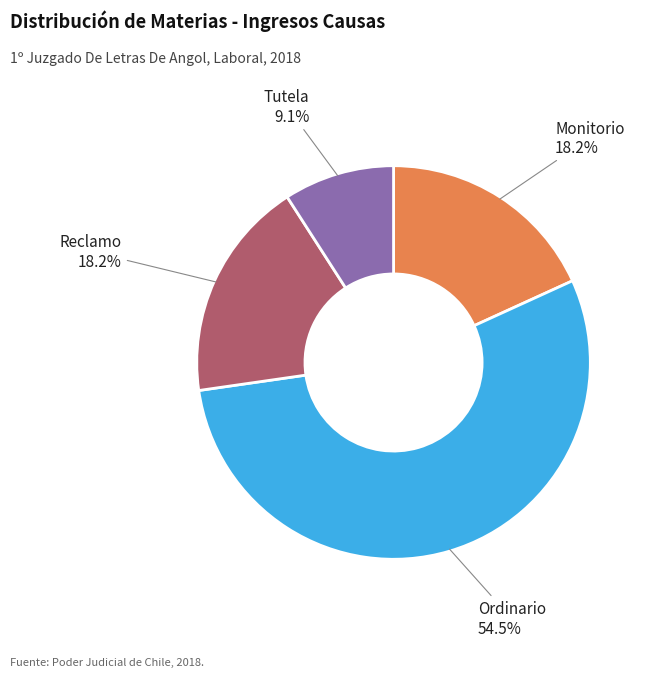

Which category has the smallest portion of the pie?

Tutela